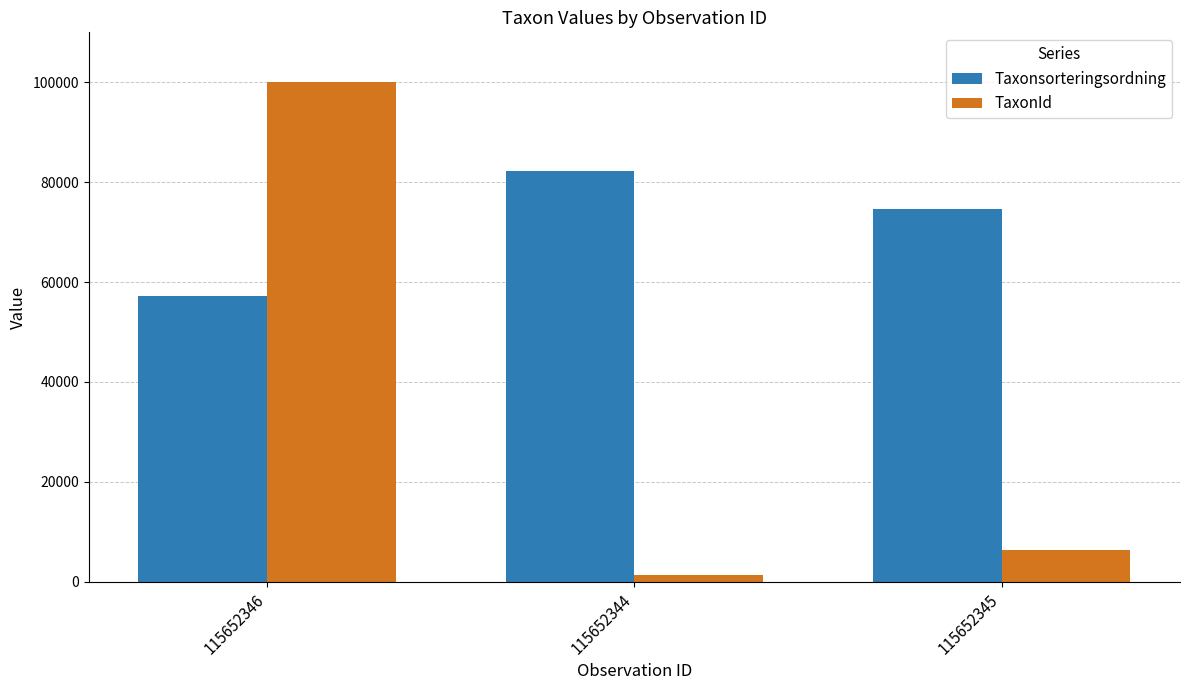

True or false: Taxonsorteringsordning has a value of 127281 at 115652345.

False